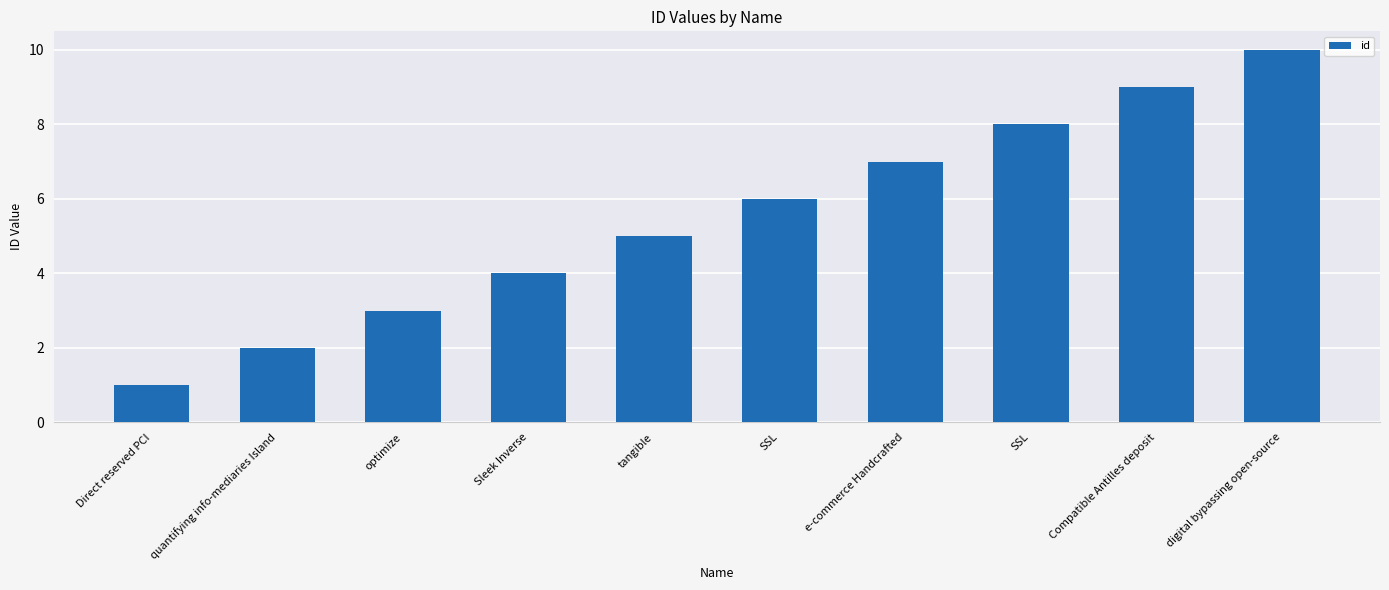

What is the change in value from optimize to Sleek Inverse?

+1